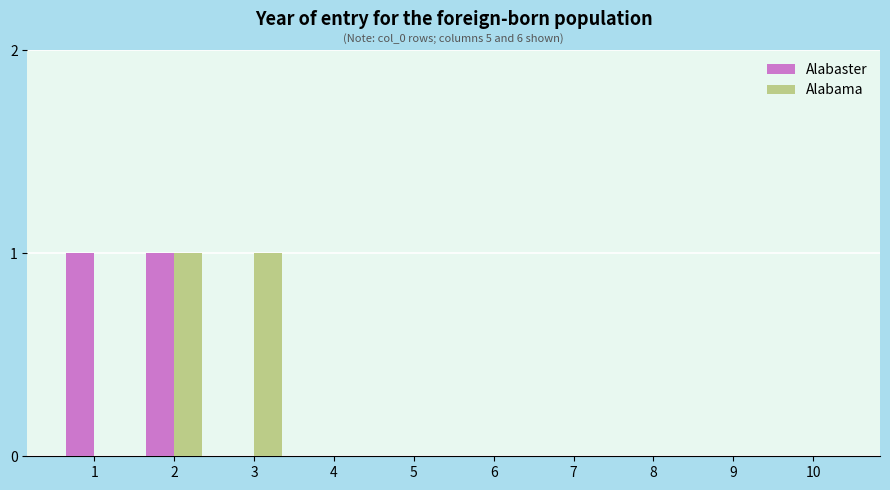

Is the value of Alabaster at 1 greater than the value of Alabama at 4?

Yes